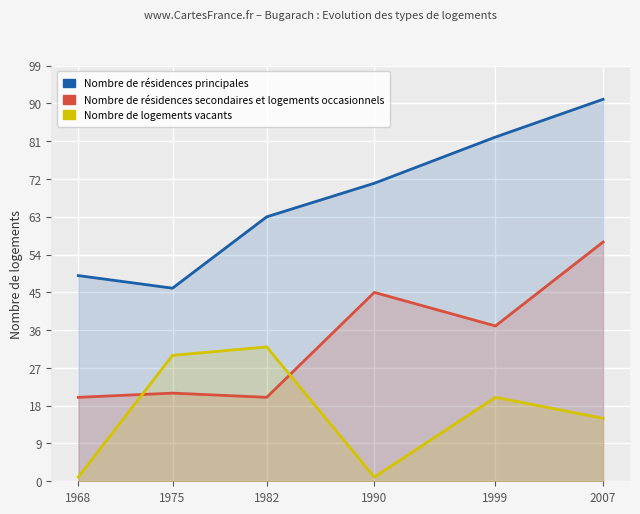

Rank the series at 1990 from highest to lowest value.

Nombre de résidences principales, Nombre de résidences secondaires et logements occasionnels, Nombre de logements vacants